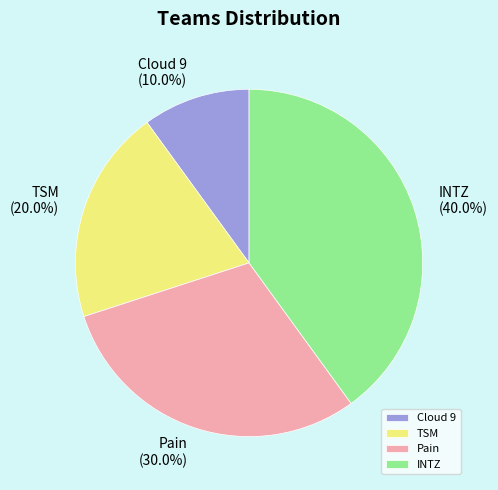

How many slices are in this pie chart?

4